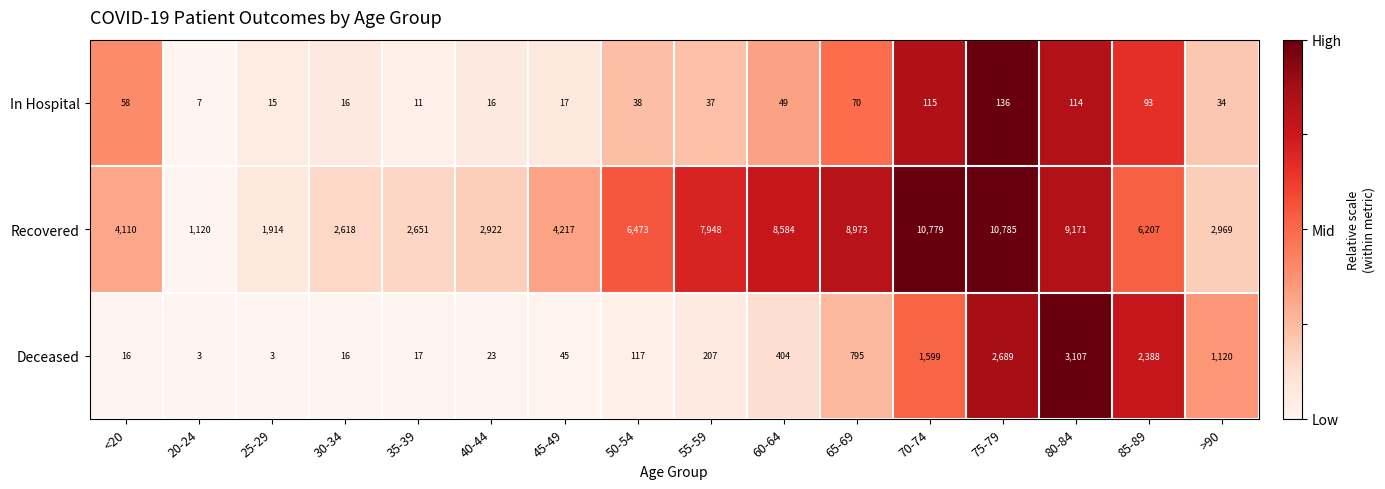

The value of In Hospital at 50-54 is 18. True or false?

False